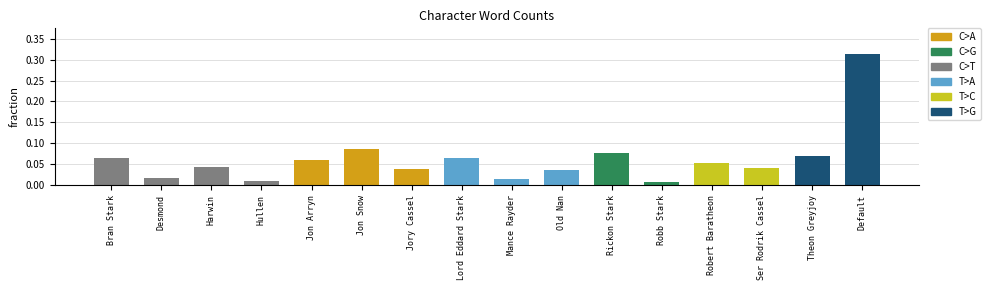

How many bars are there in total?

16